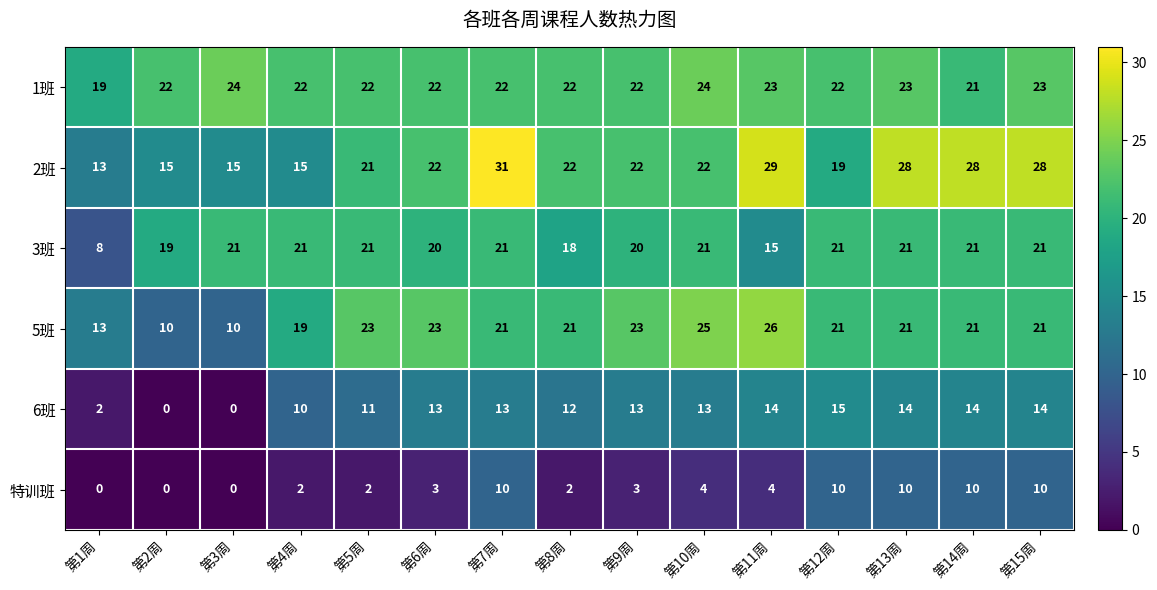

What is the difference between the maximum and minimum values in the 特训班 series?

10